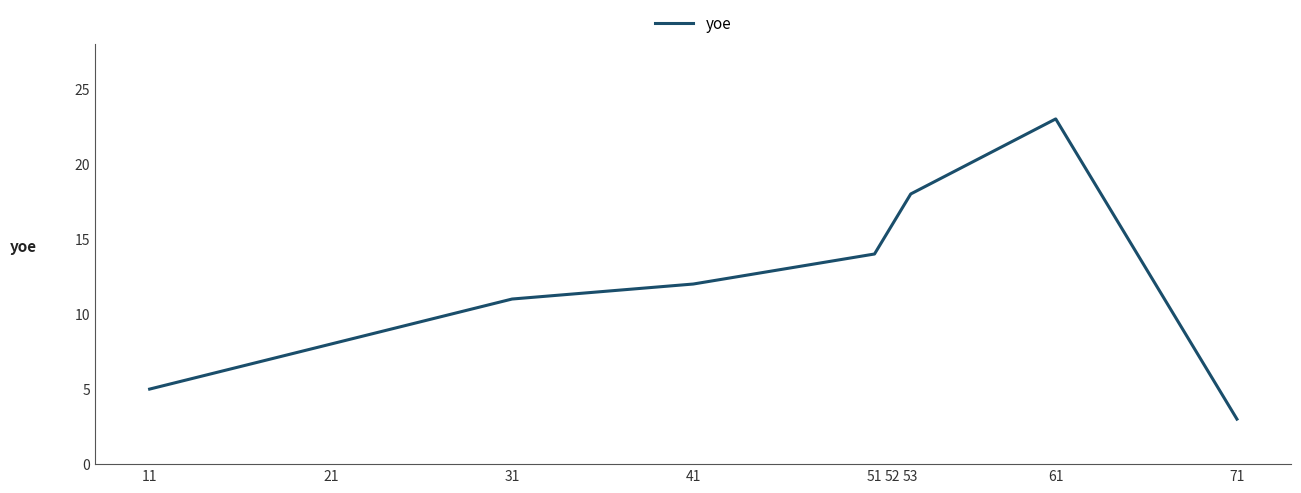

Where is the first local maximum?

61